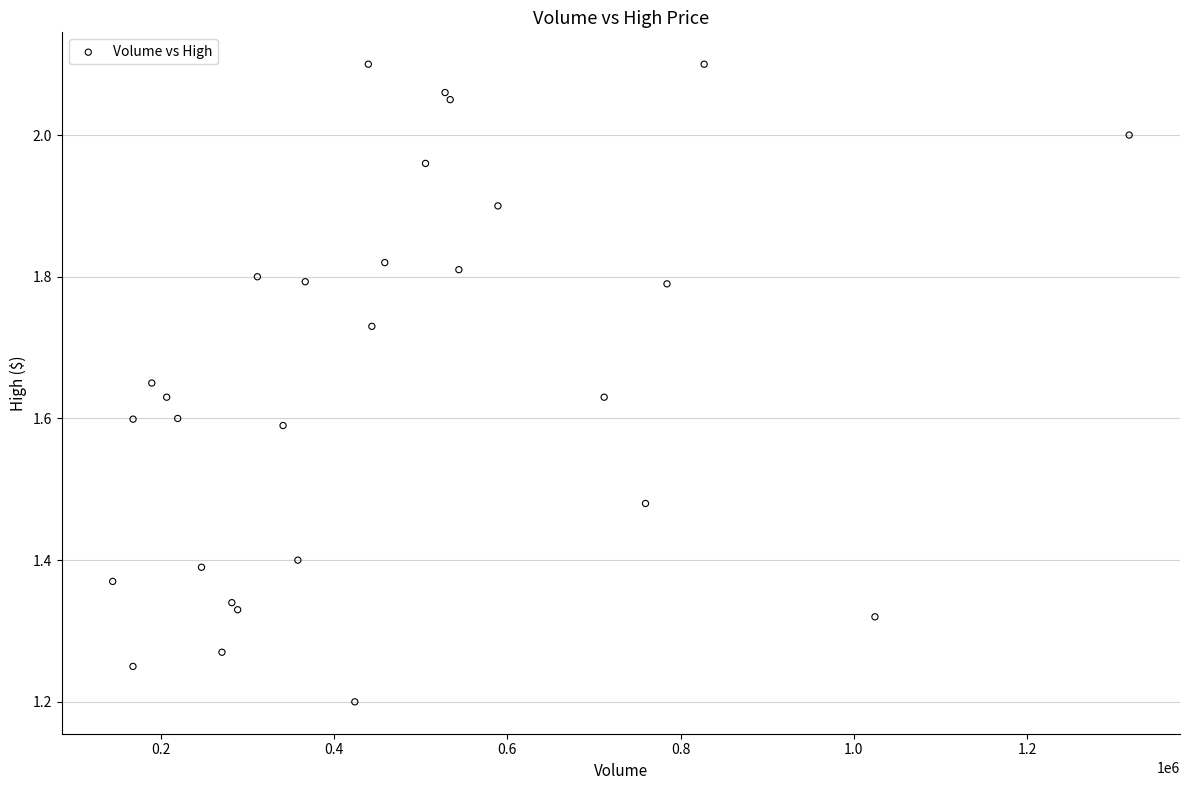

What is the range of X values (max minus min)?

1173100.0